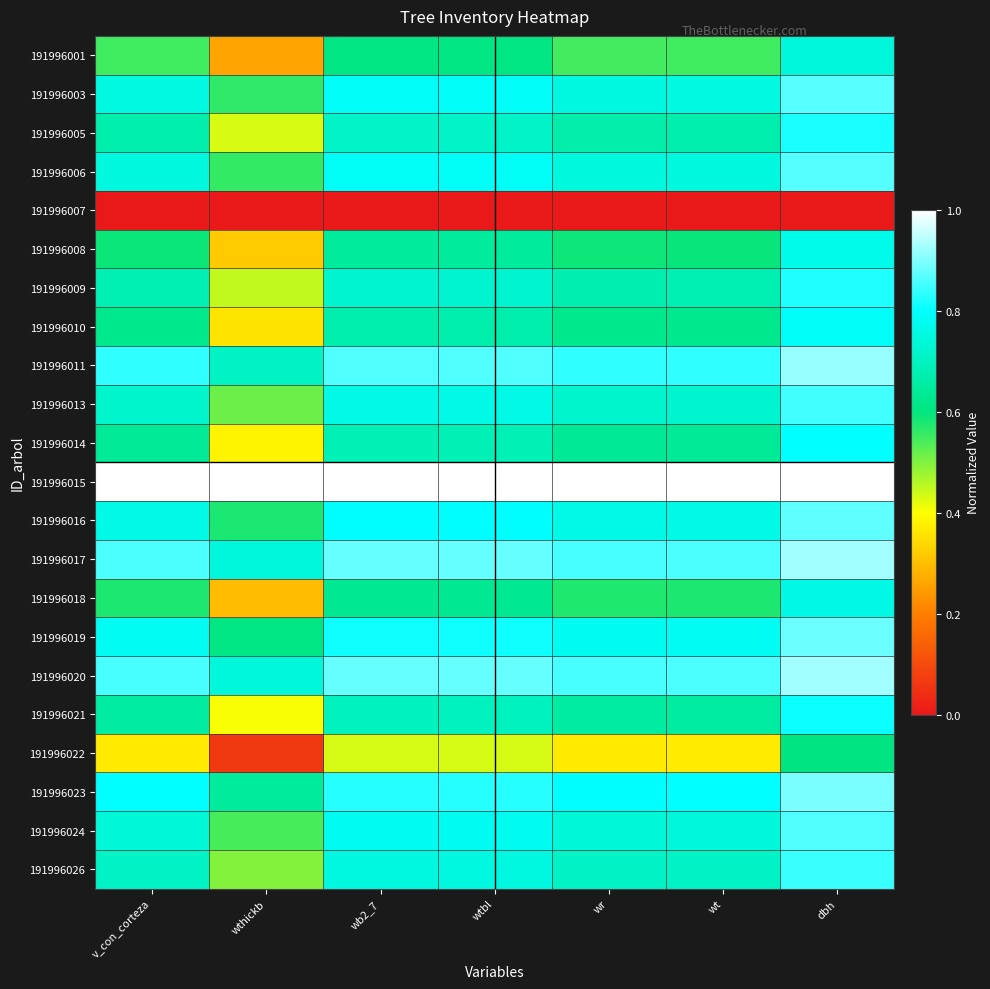

What is the difference between the highest and lowest values at wthickb?

1.0